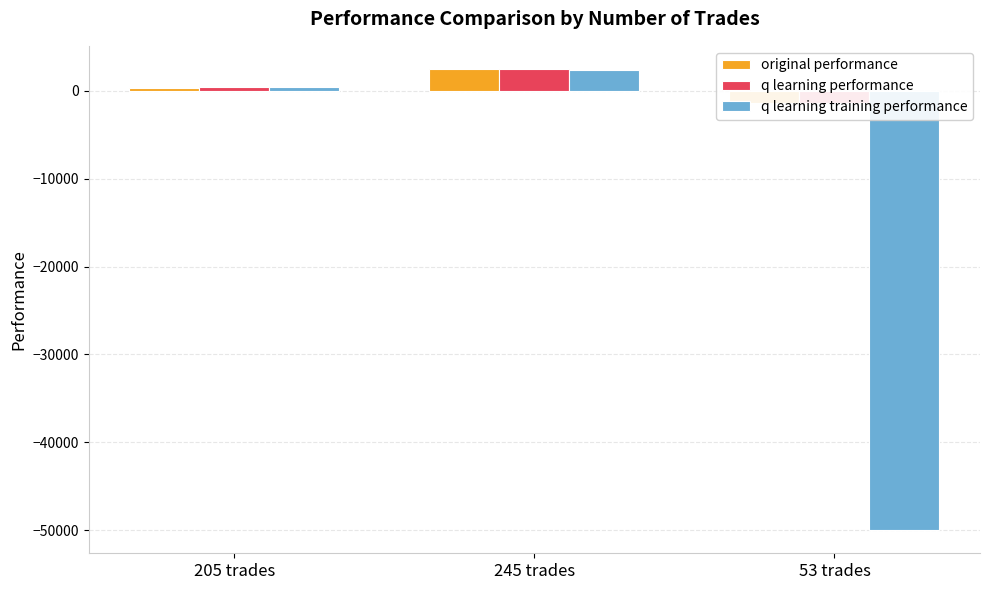

True or false: q learning performance has a value of 1519.2 at 245 trades.

False